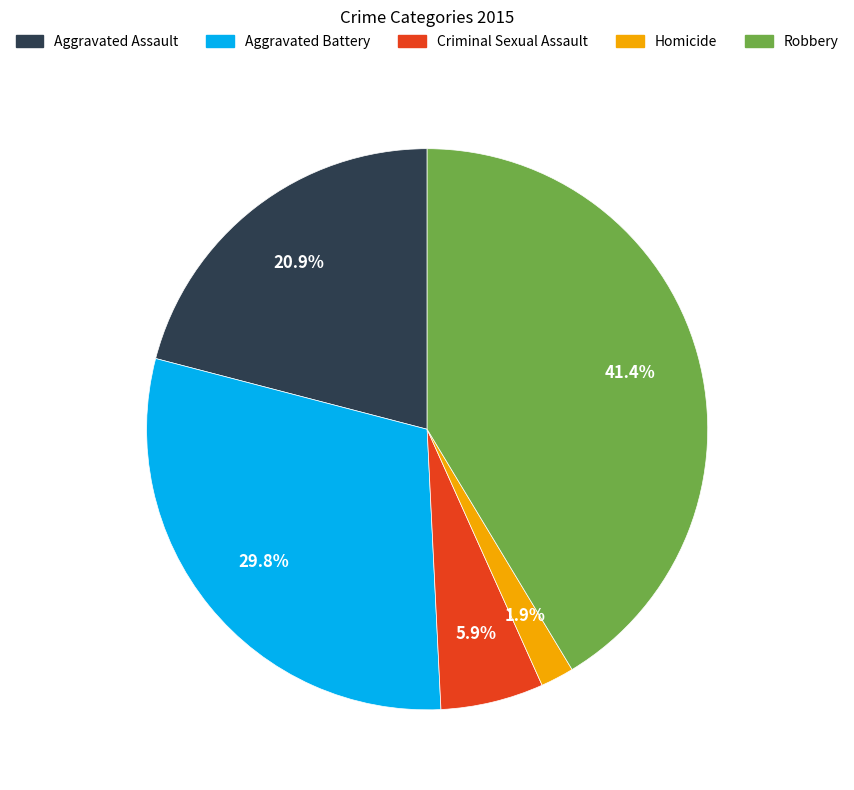

How many slices are in this pie chart?

5